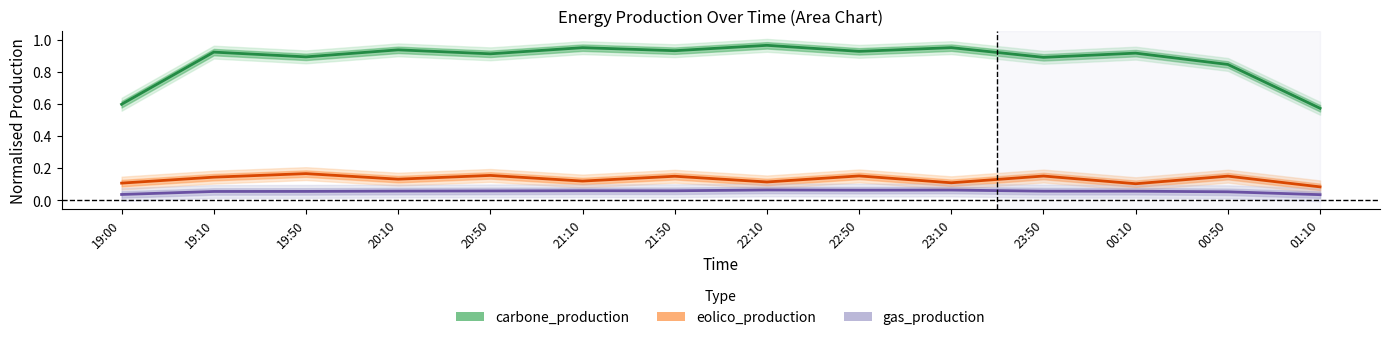

Is it true that gas_production equals 0.0 at 23:50?

False